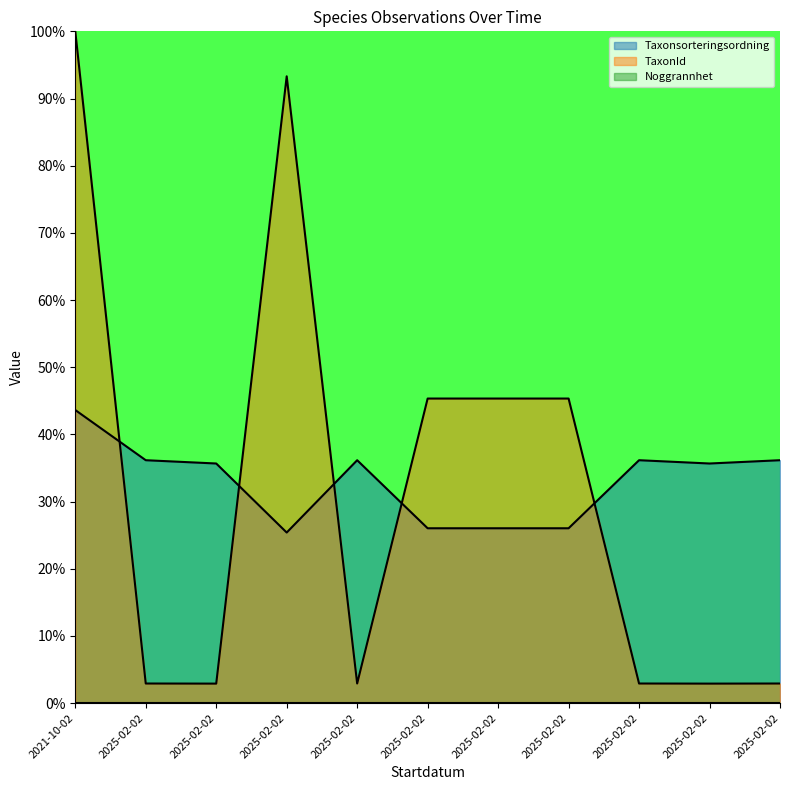

What is the difference between the maximum and second lowest values in the Taxonsorteringsordning series?

17.6